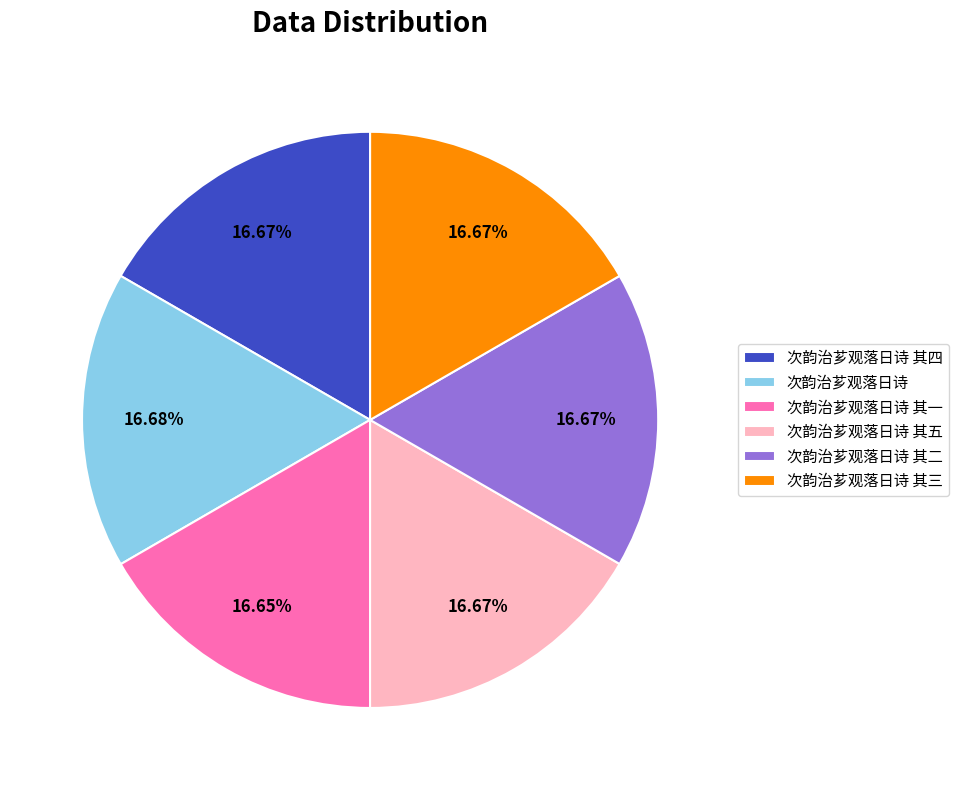

To the nearest percent, what portion does 次韵治芗观落日诗 其四 represent?

17%